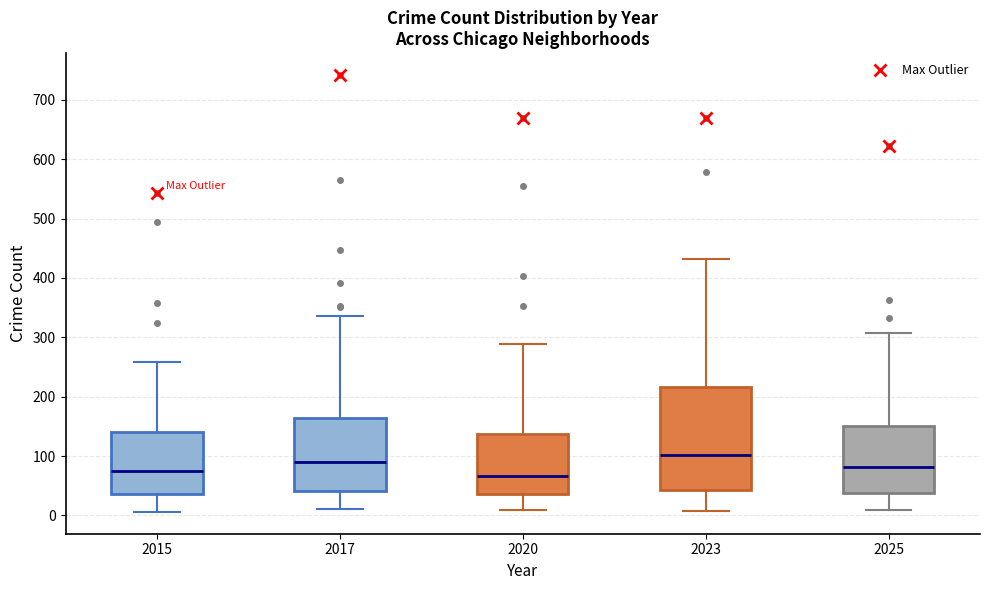

Where does the median line of the box at x = 2023 sit on the y-axis? The values are not printed on the chart, so give them approximately, as read against the axis.

100